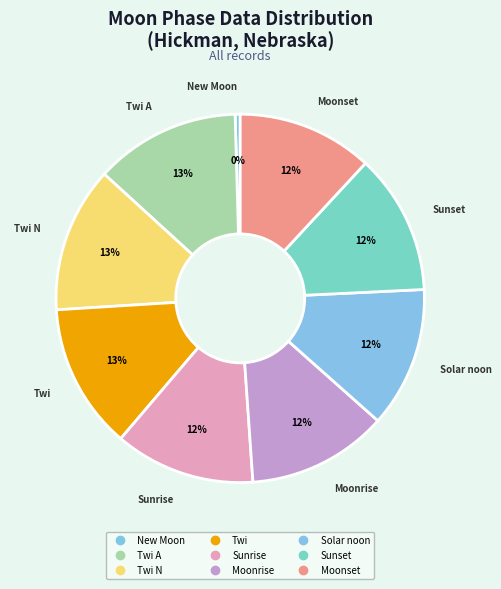

How many slices are in this pie chart?

9